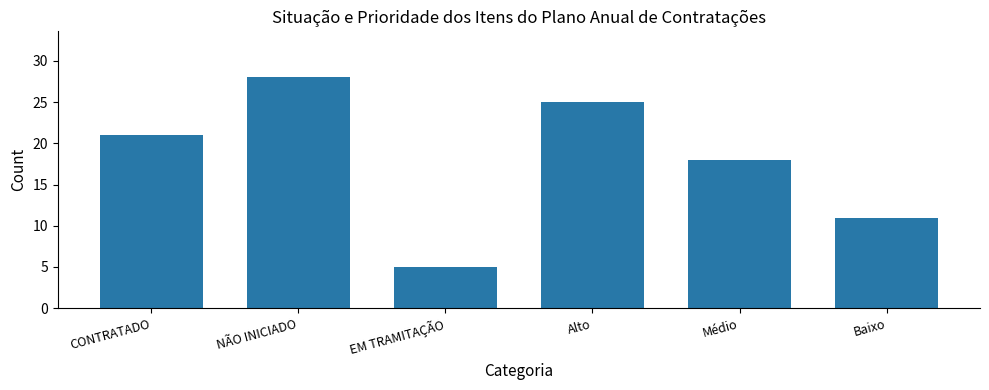

What is the change in value from CONTRATADO to Baixo?

-10